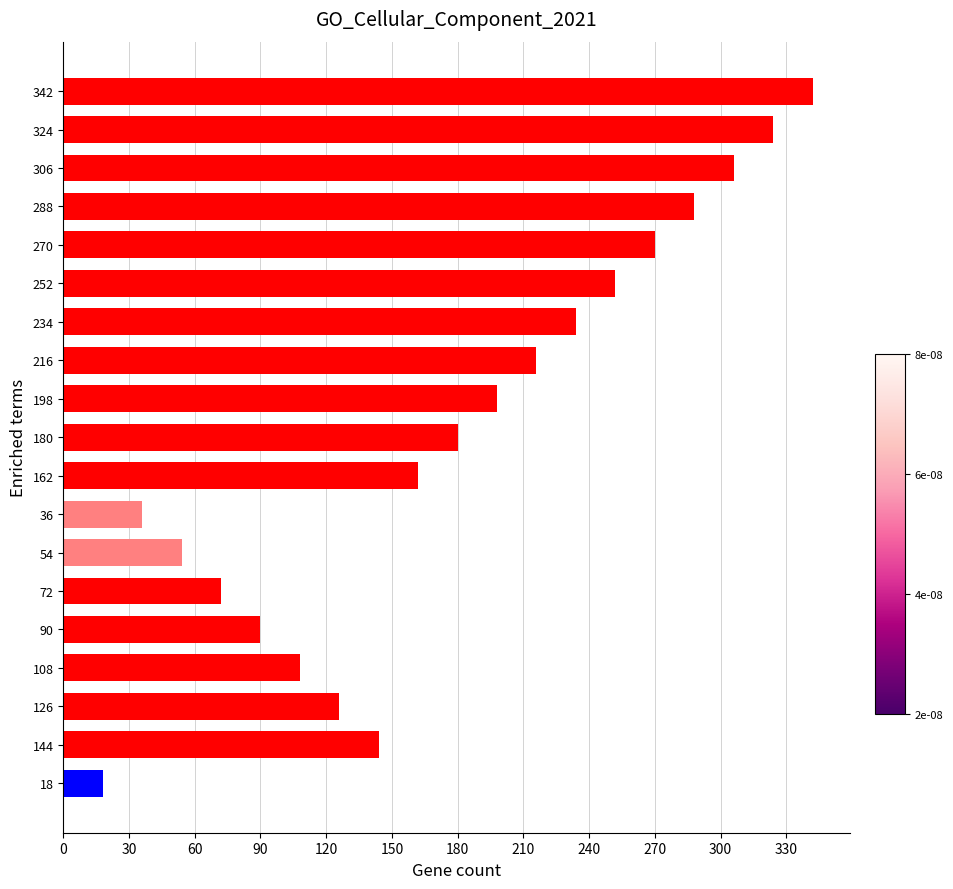

Count the number of data series in this chart.

1